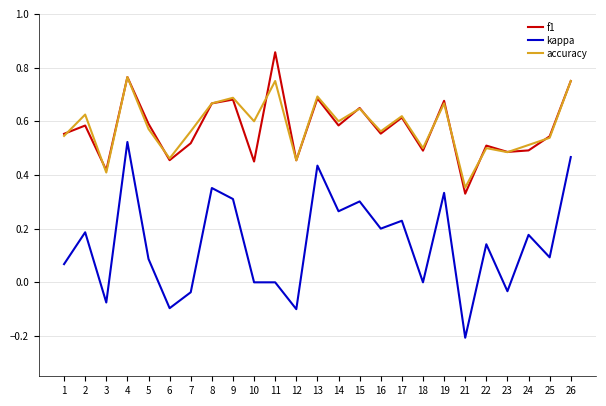

In f1, how many points are lower than both neighbors (excluding endpoints)?

9